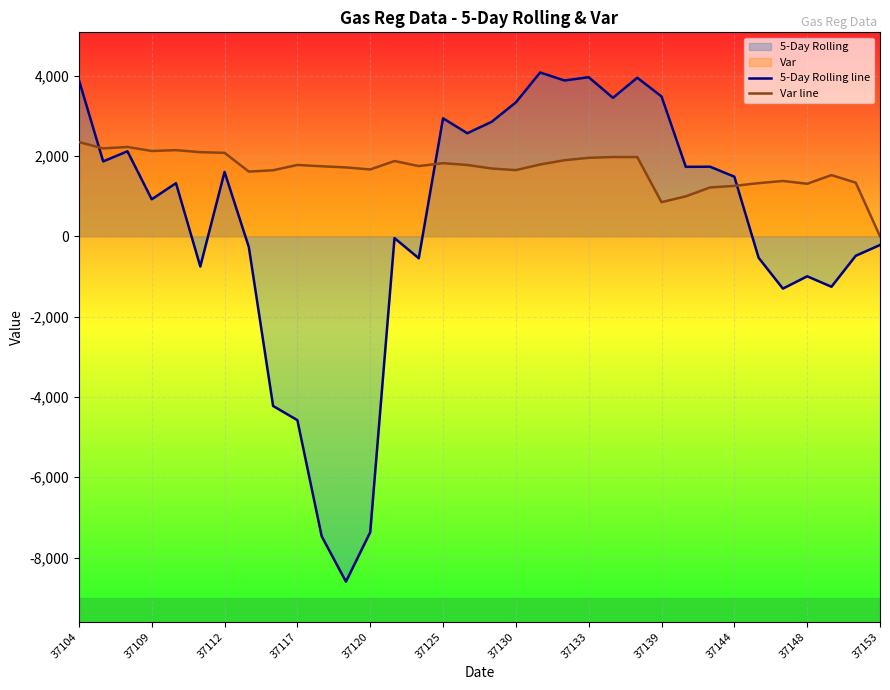

The value of Var line at 37104 is 2346.4. True or false?

True